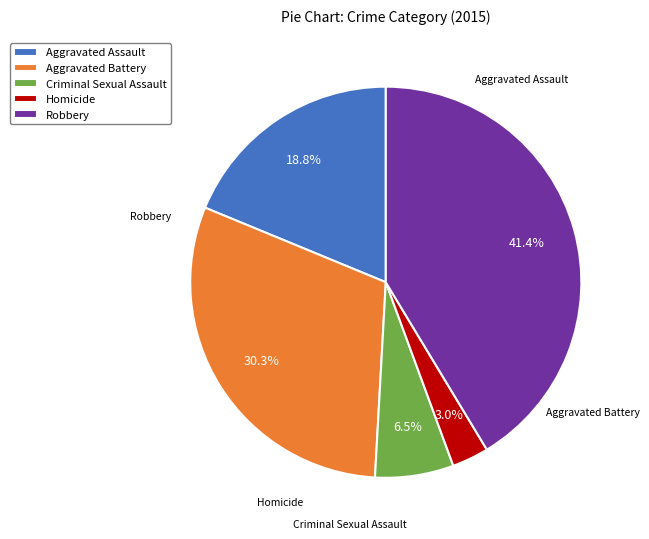

What portion of the pie excludes Homicide?

97.0%